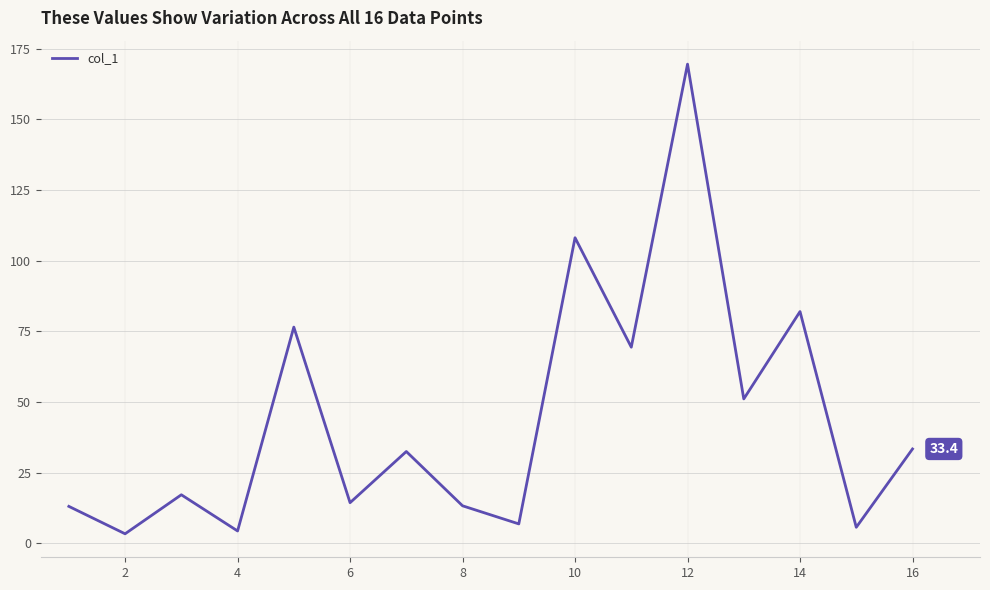

What is the difference between the maximum and minimum values?

166.1